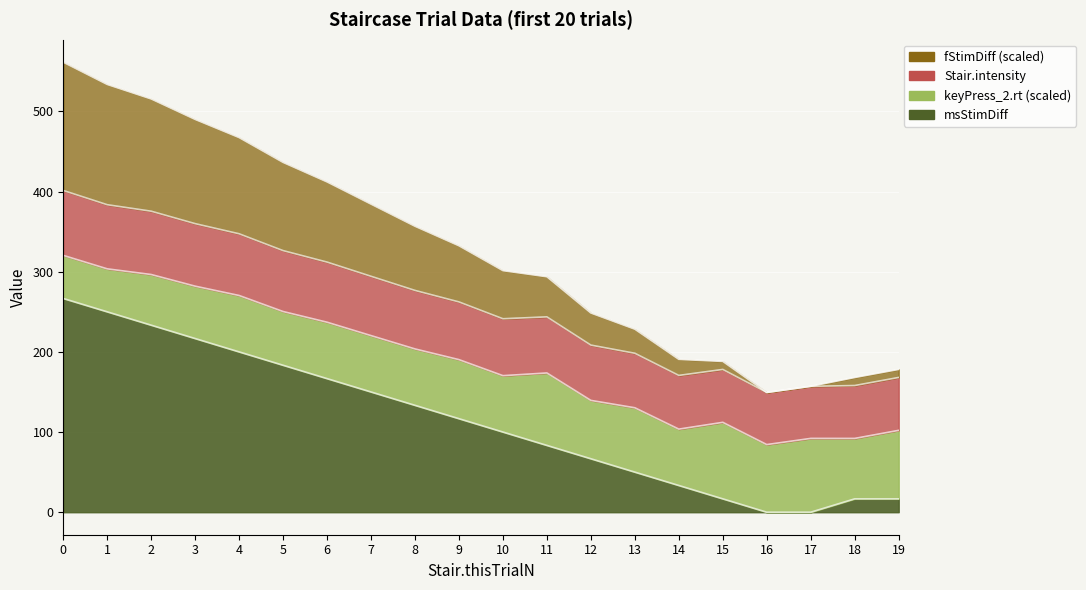

What is the difference between the highest and lowest values at 10?

201.4